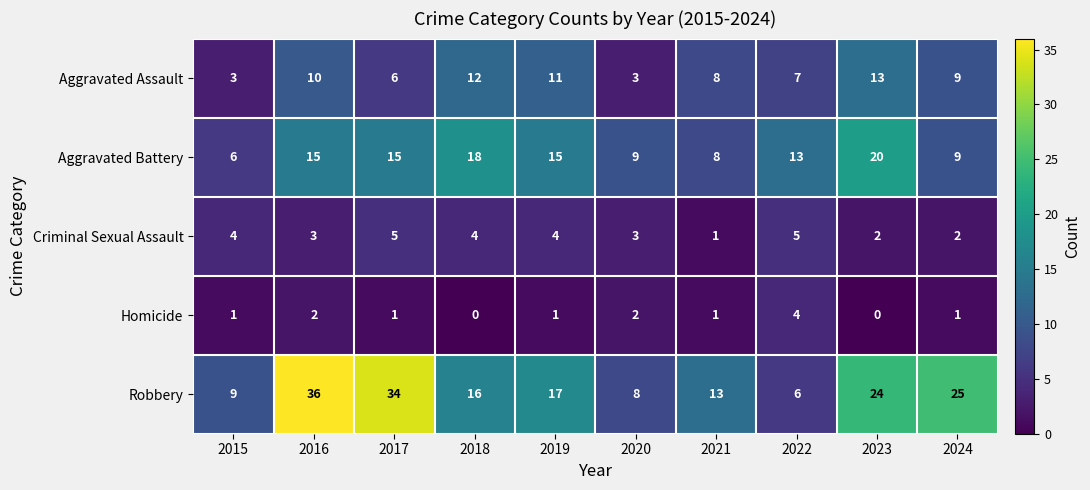

What is the difference between the Robbery values at 2020 and 2023?

16